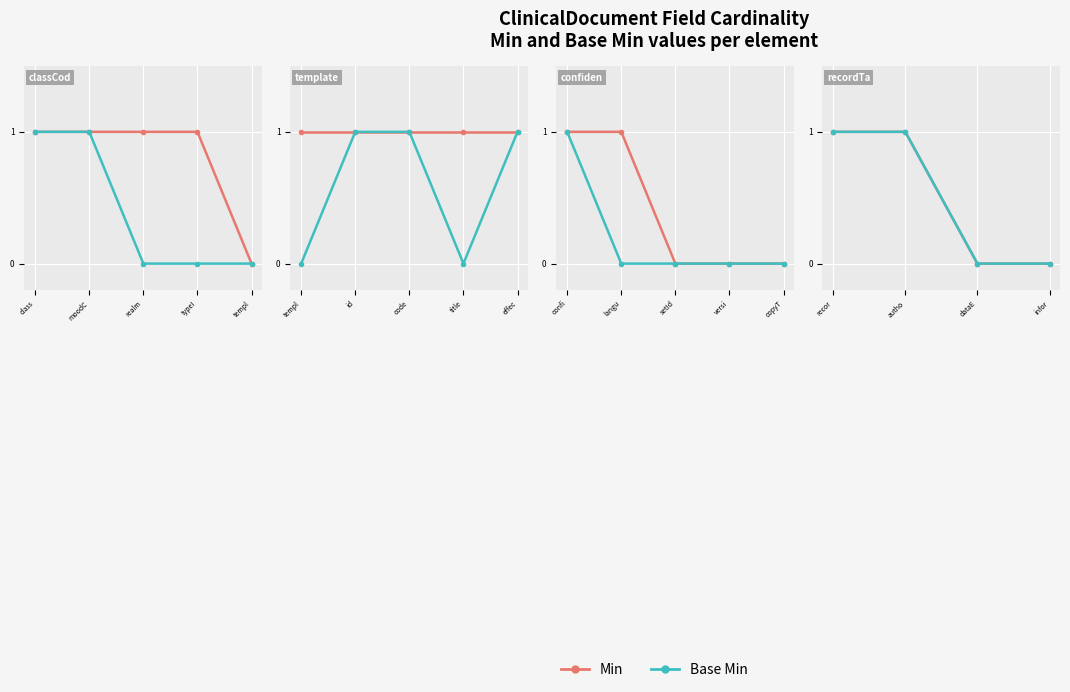

Which series has the widest spread of values?

Min